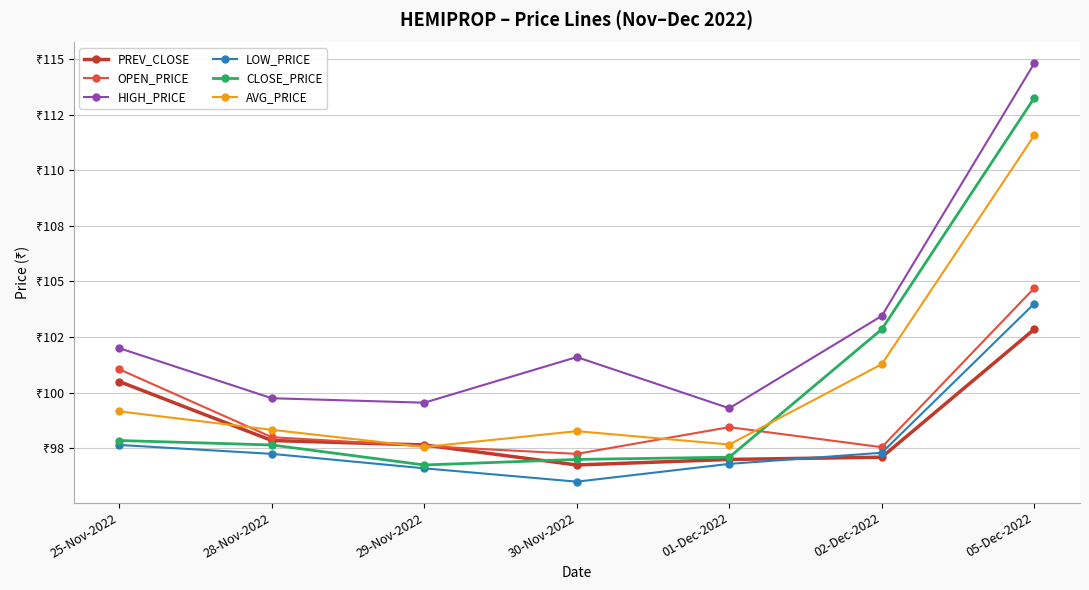

What is the average value of the OPEN_PRICE series?

99.2